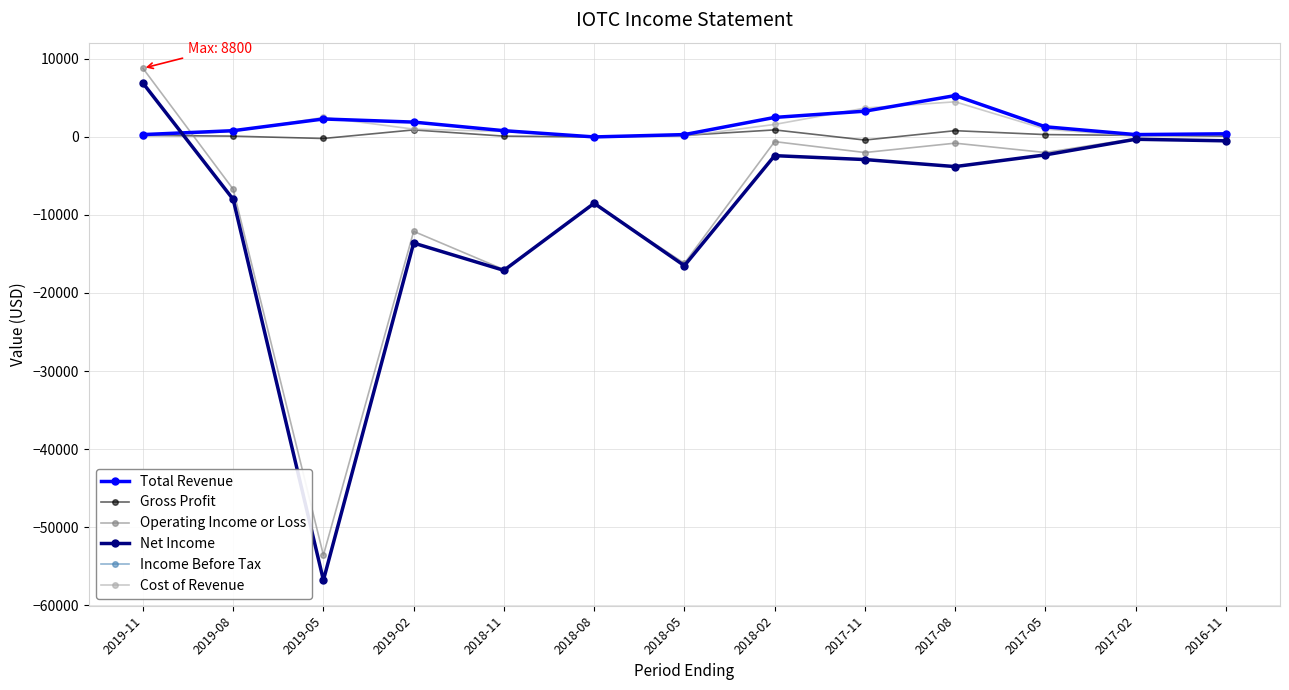

At 2017-11, list the series in order from largest to smallest.

Cost of Revenue, Total Revenue, Gross Profit, Operating Income or Loss, Net Income, Income Before Tax